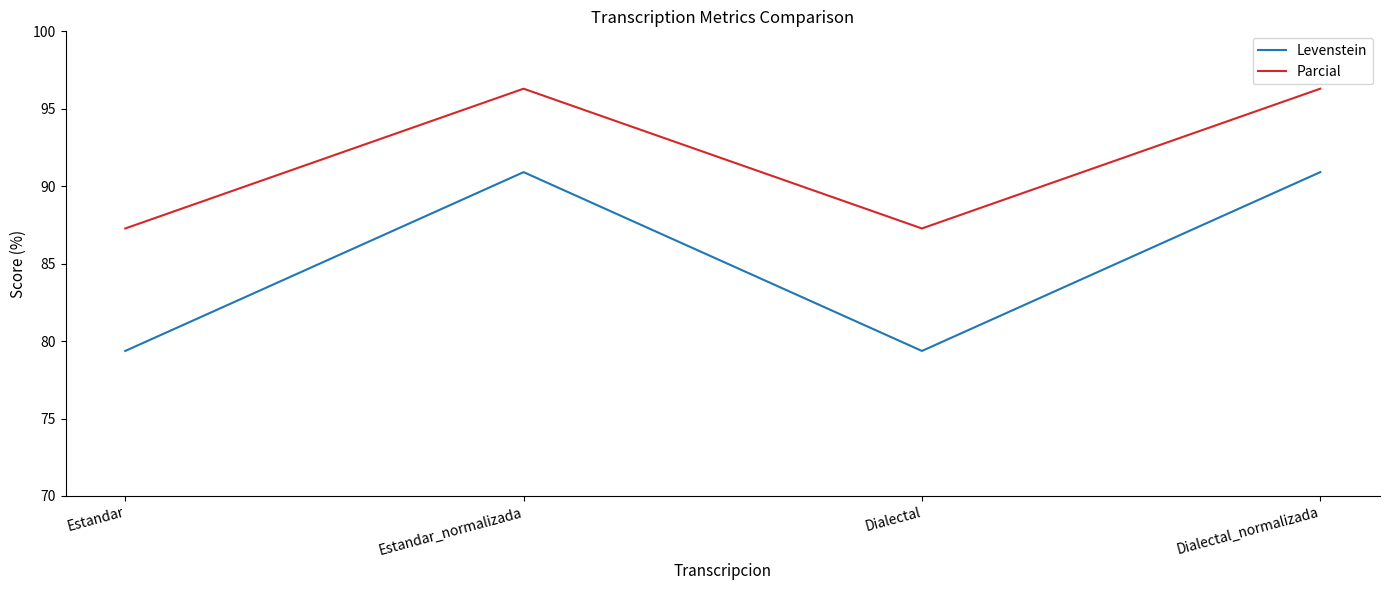

Reading left to right, transcribe all the data shown in this chart.

Levenstein: 79.4	90.9	79.4	90.9
Parcial: 87.3	96.3	87.3	96.3